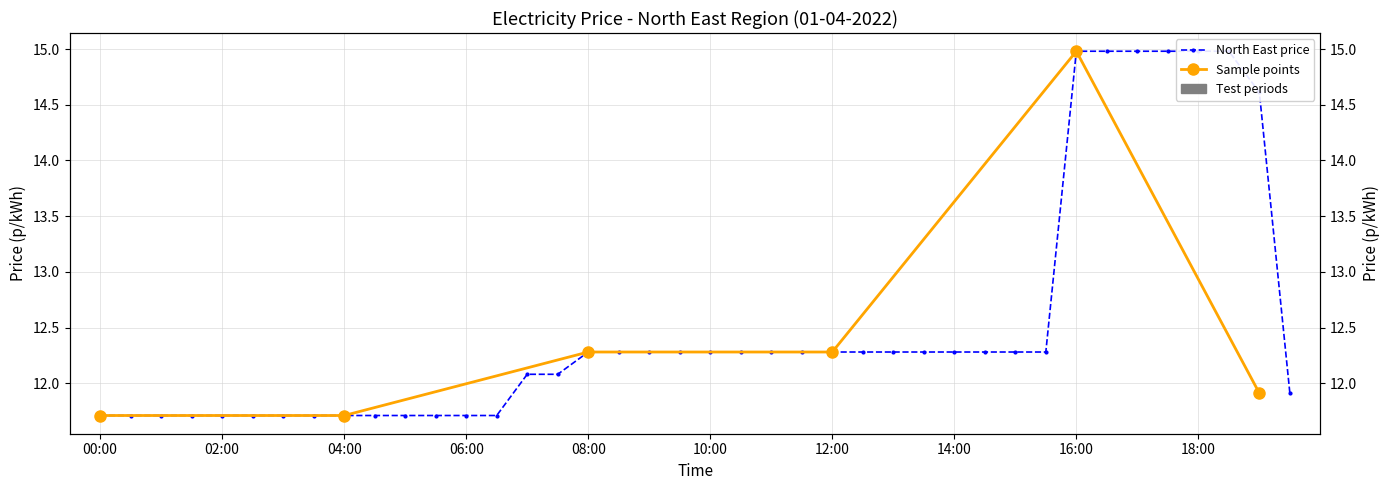

Which category has the lowest value across all series?

00:00